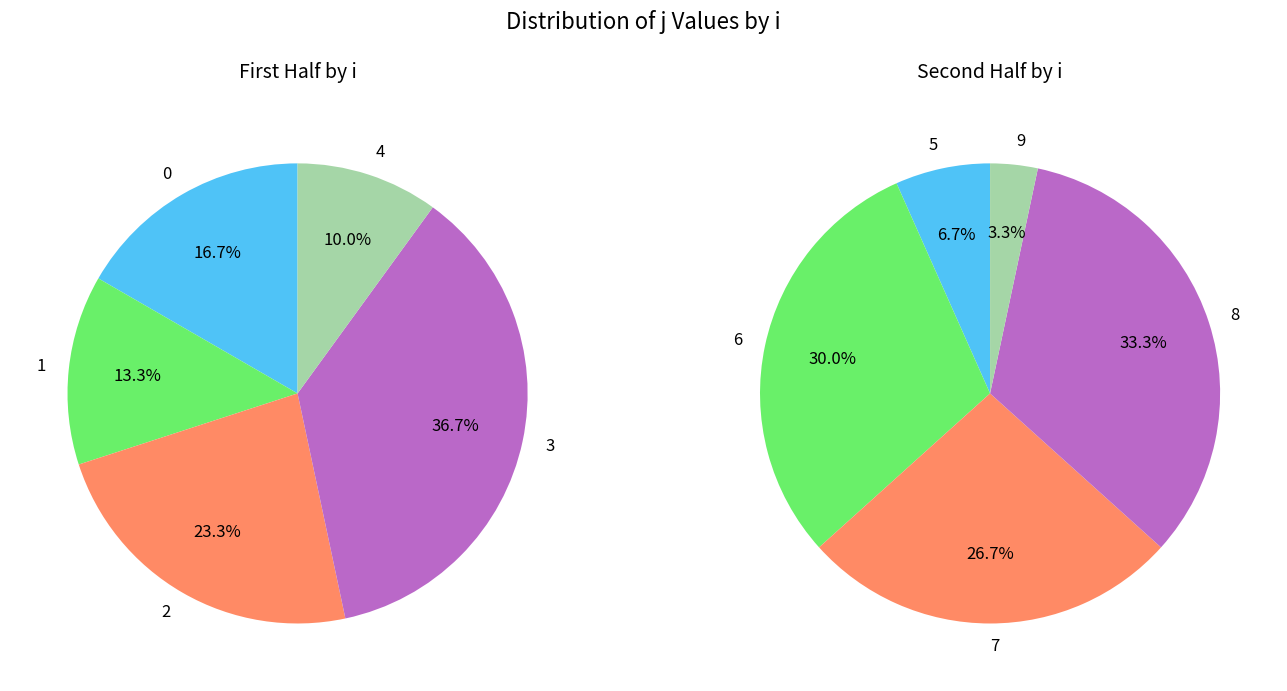

The 6 slice represents 1% of the pie. True or false?

False